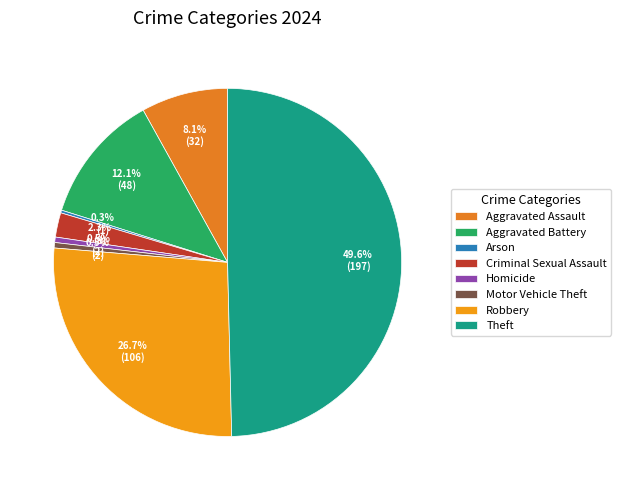

Is it true that Homicide is 1% of the pie?

True